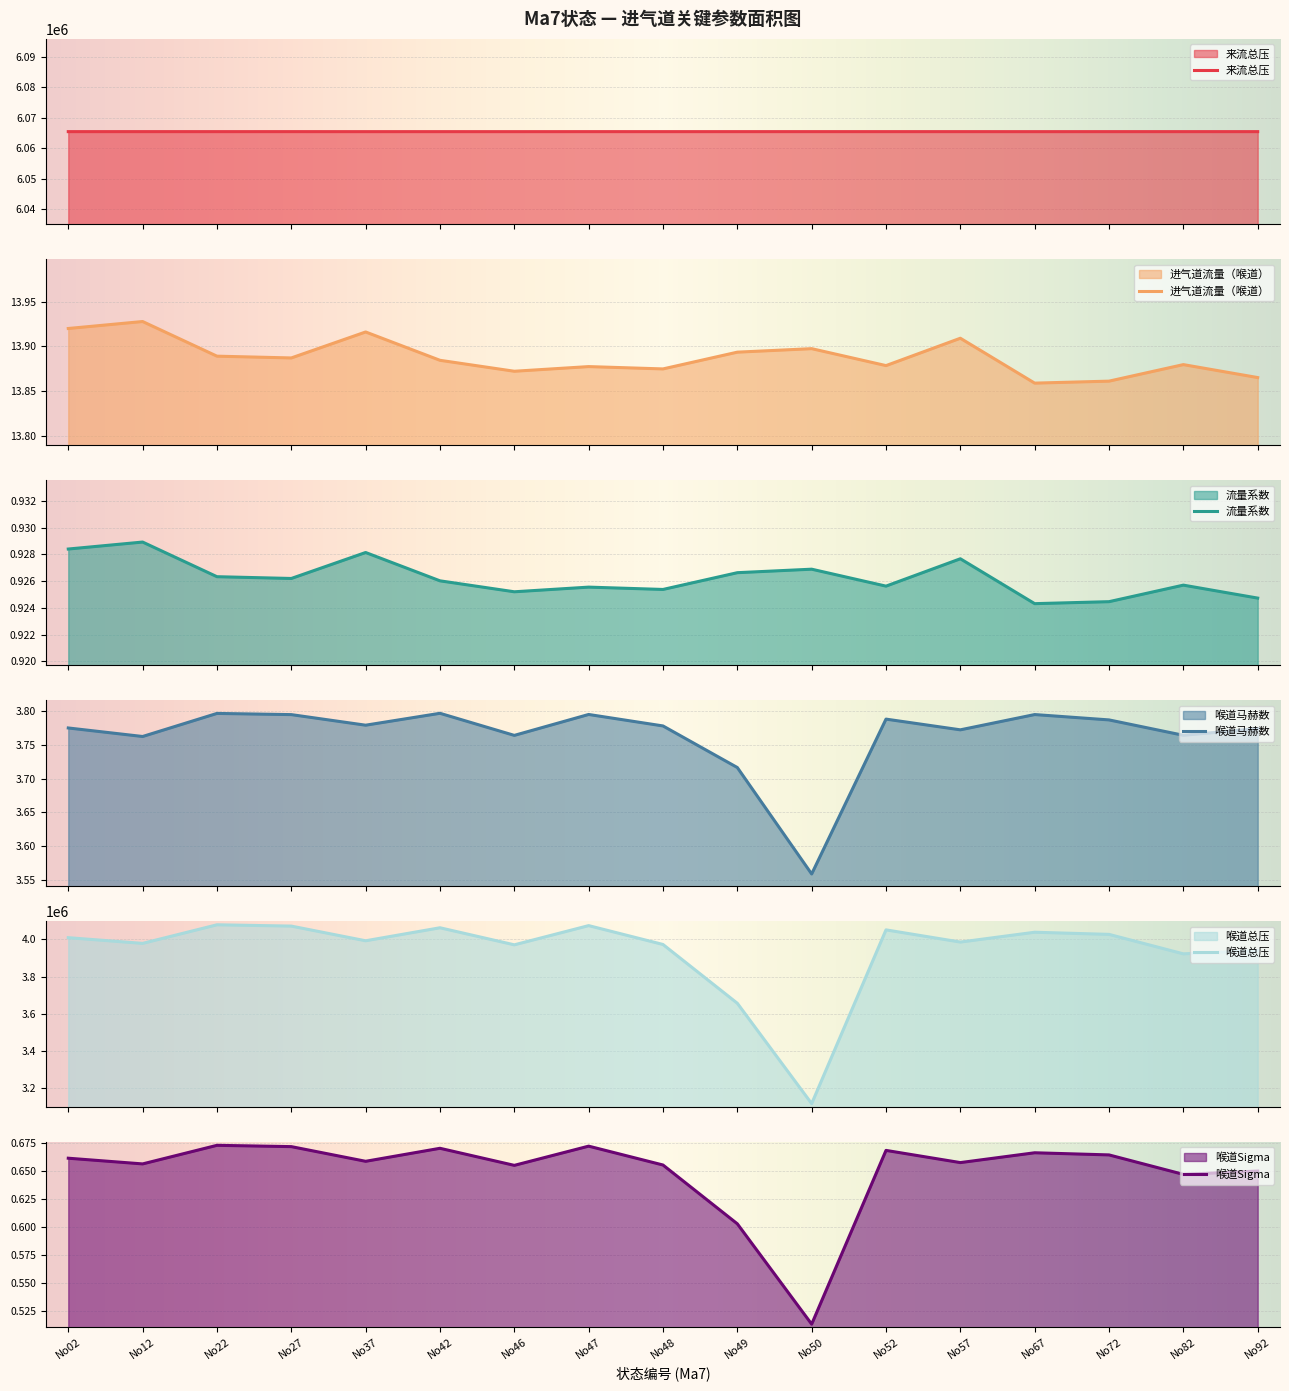

True or false: 喉道Sigma has more than 0 points higher than both neighbors.

True